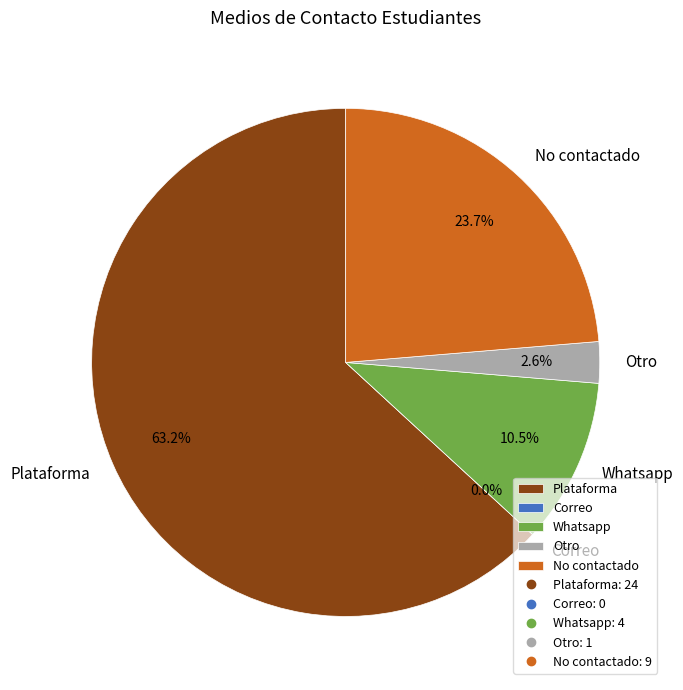

Combined, what portion of the pie is No contactado and Otro?

26.3%